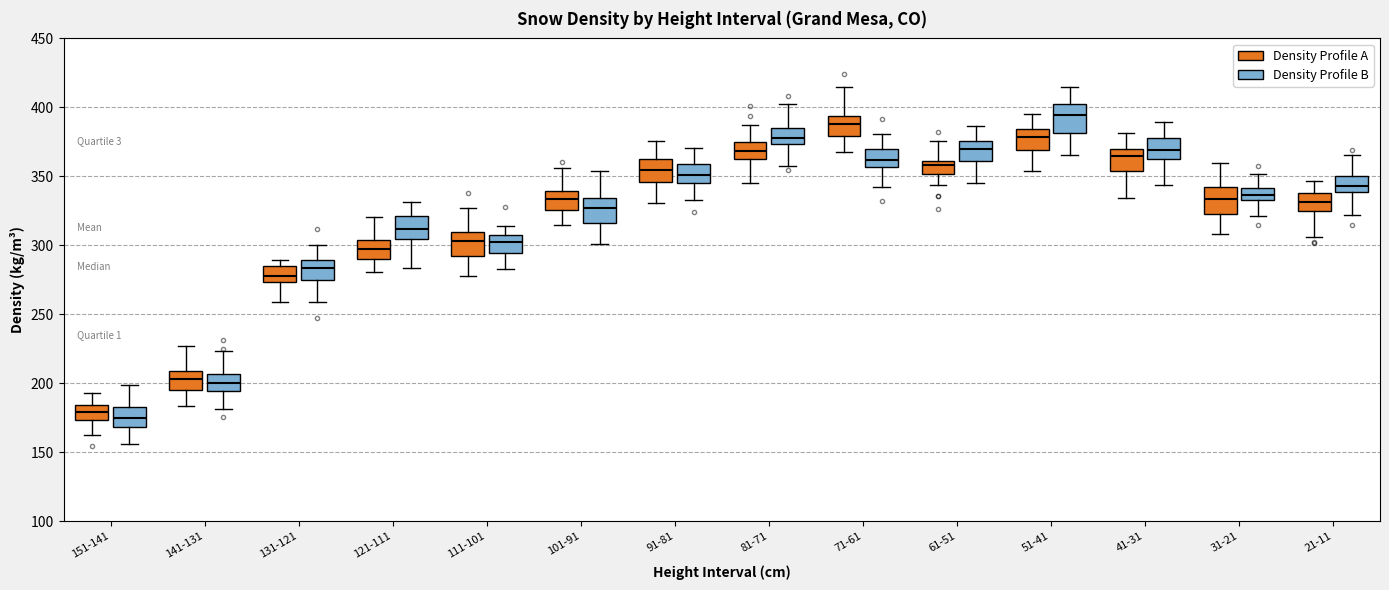

Where does the median line of the box for 81-71 (Density Profile A) sit on the y-axis? The values are not printed on the chart, so give them approximately, as read against the axis.

370